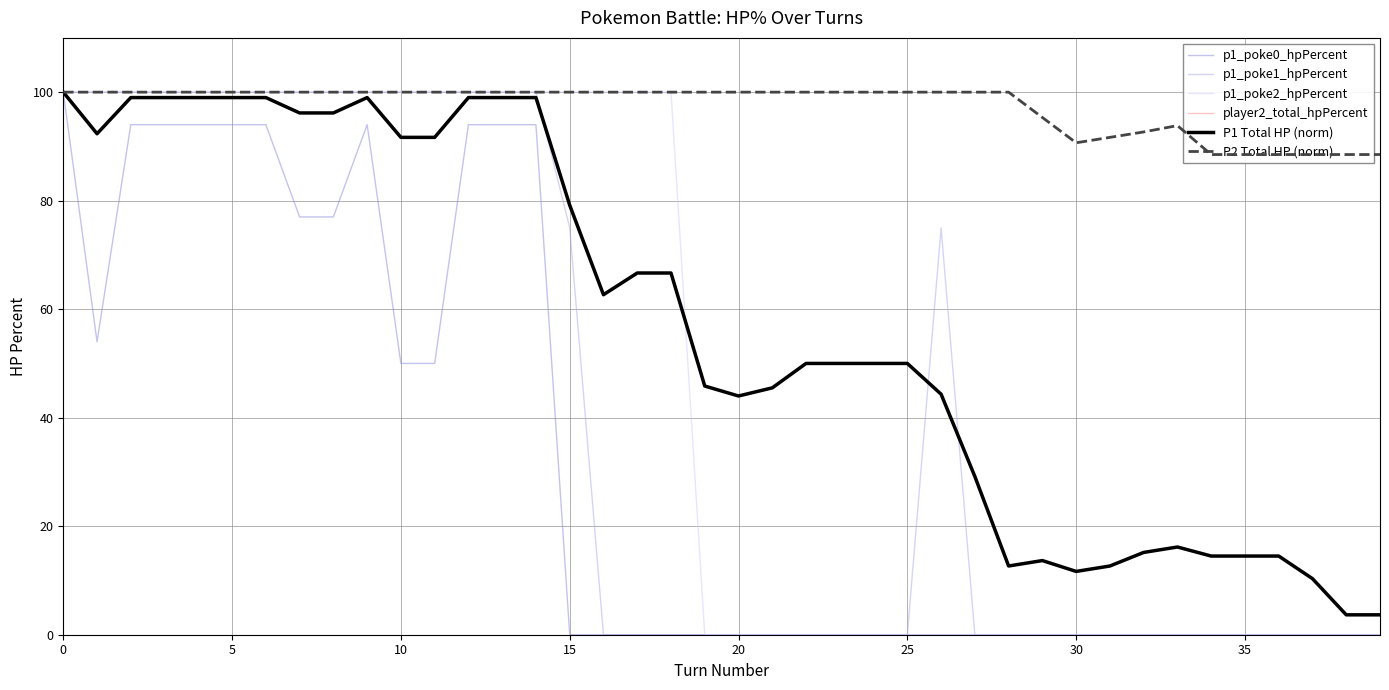

What is the label of the 17th point from the right?

23